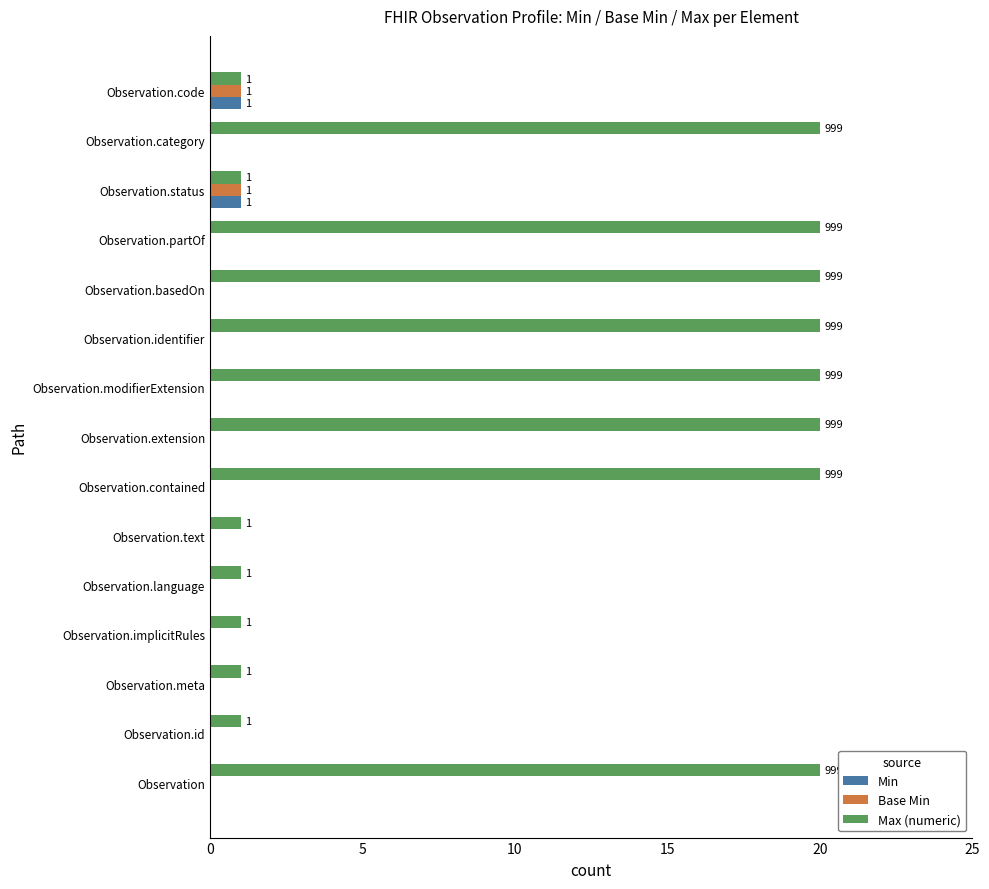

Which series changed the most between Observation.text and Observation.modifierExtension?

Max (numeric)